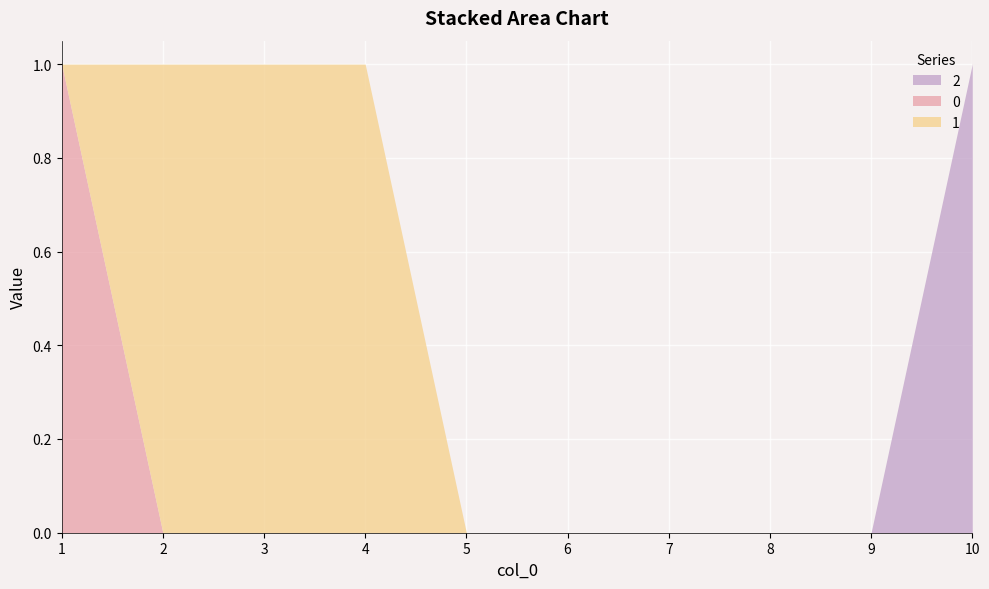

How many lines are shown in the chart?

3